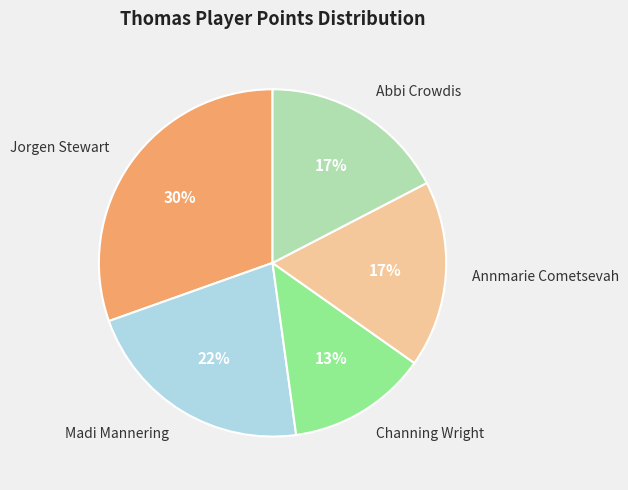

Does any single category account for the majority?

No